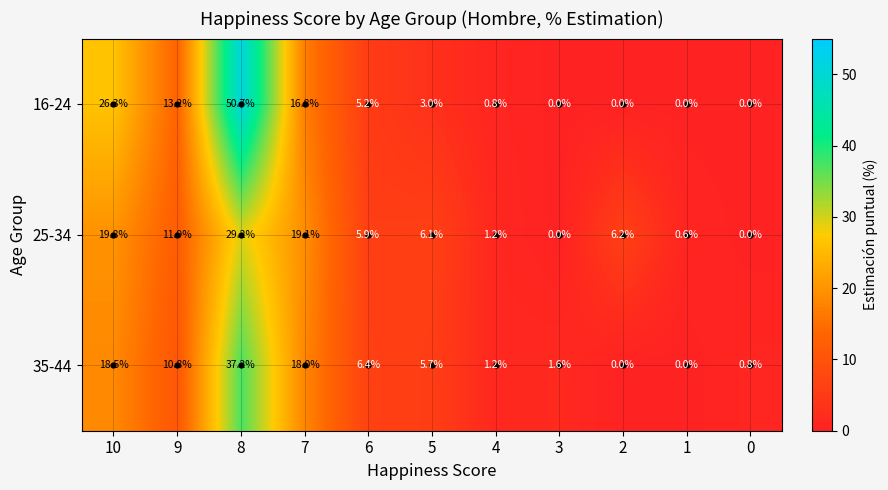

Count the number of data series in this chart.

3